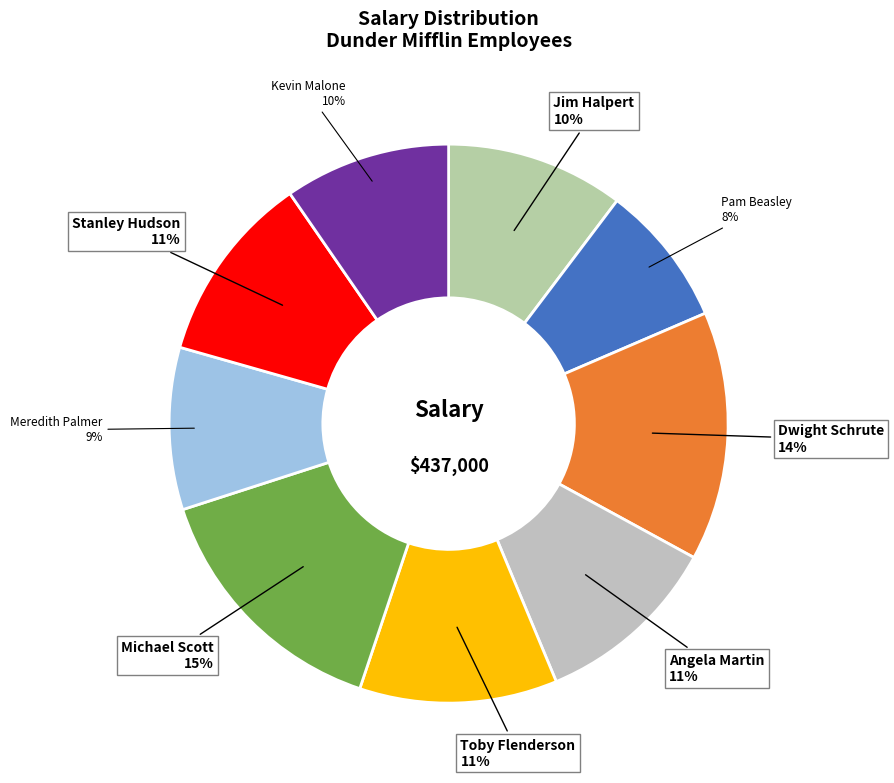

Is the sum of Michael Scott and Pam Beasley greater than half?

No